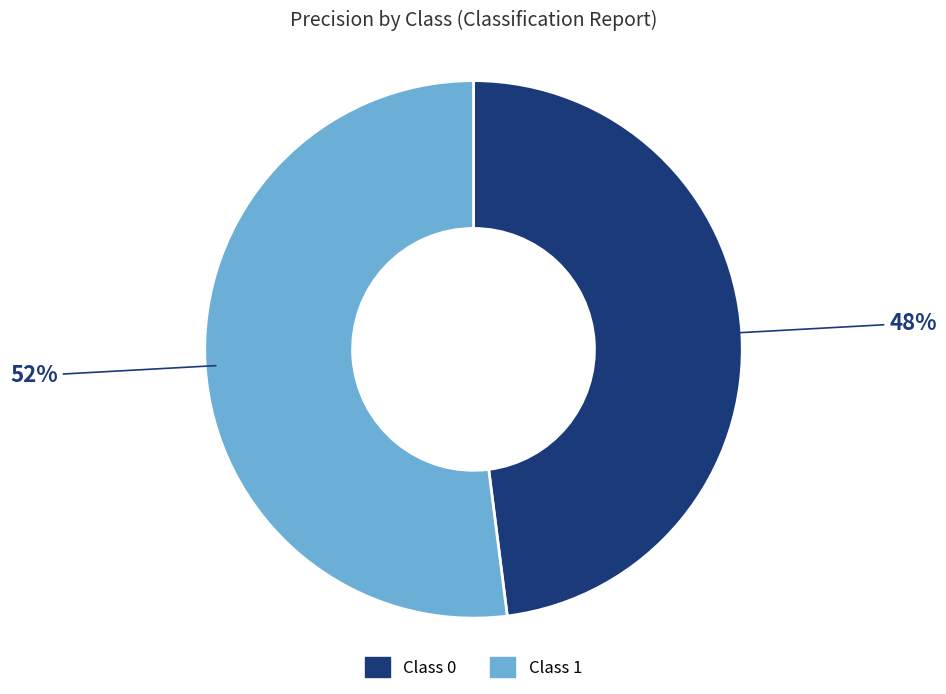

Is there a majority slice in this chart?

Yes